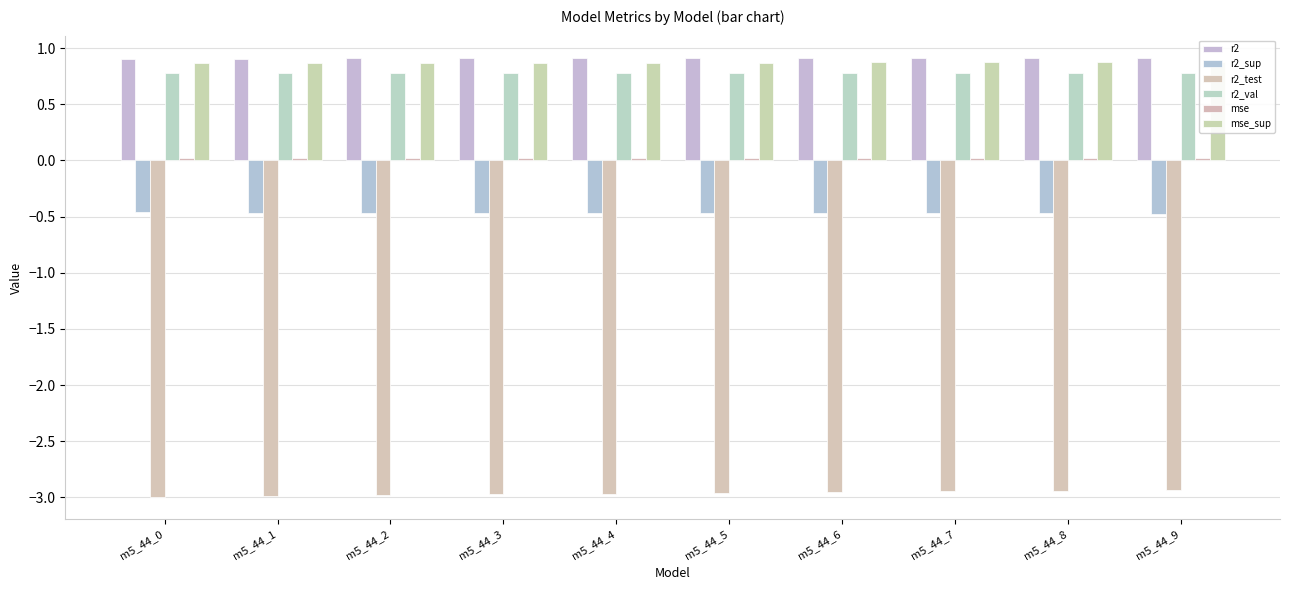

What is the value of the r2_val bar at the 9th from the left?

0.8